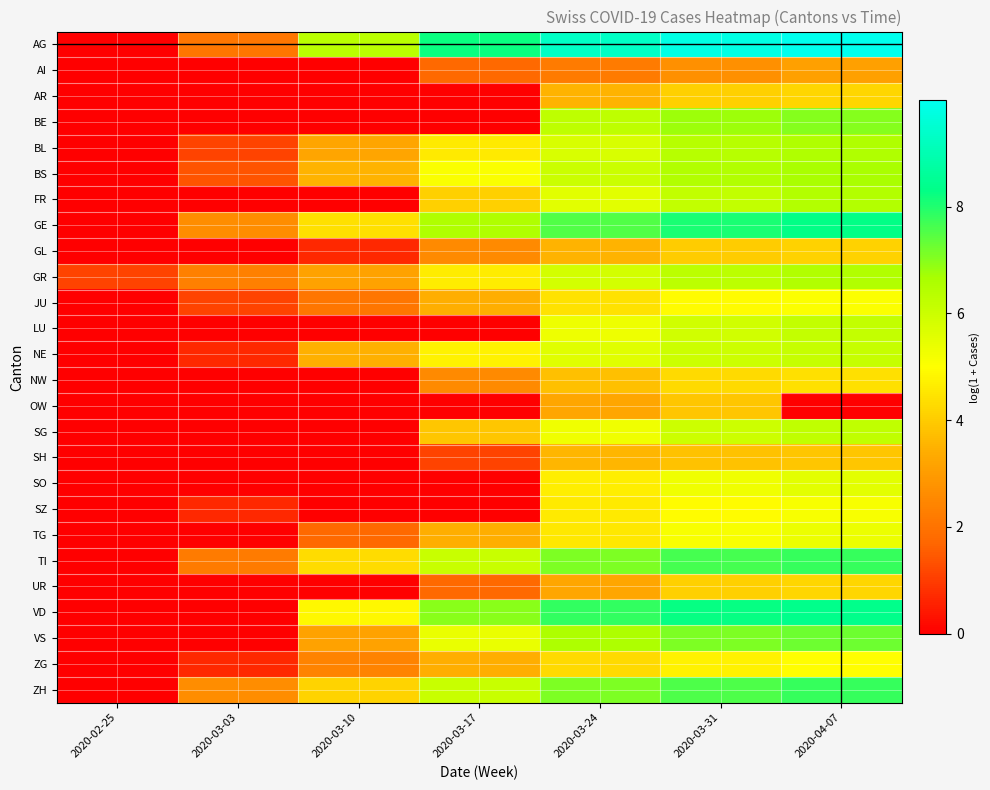

Reading left to right, list all the values displayed in this chart.

AG: 2020-02-25=0.0	2020-03-03=2.1	2020-03-10=6.4	2020-03-17=8.2	2020-03-24=9.3	2020-03-31=9.8	2020-04-07=10.0
AI: 2020-02-25=0.0	2020-03-03=0.0	2020-03-10=0.0	2020-03-17=1.8	2020-03-24=2.2	2020-03-31=2.7	2020-04-07=3.1
AR: 2020-02-25=0.0	2020-03-03=0.0	2020-03-10=0.0	2020-03-17=0.0	2020-03-24=3.5	2020-03-31=4.1	2020-04-07=4.2
BE: 2020-02-25=0.0	2020-03-03=0.0	2020-03-10=0.0	2020-03-17=0.0	2020-03-24=6.3	2020-03-31=6.8	2020-04-07=7.0
BL: 2020-02-25=0.0	2020-03-03=1.1	2020-03-10=3.2	2020-03-17=4.6	2020-03-24=5.8	2020-03-31=6.4	2020-04-07=6.5
BS: 2020-02-25=0.0	2020-03-03=1.4	2020-03-10=3.5	2020-03-17=5.1	2020-03-24=6.0	2020-03-31=6.5	2020-04-07=6.6
FR: 2020-02-25=0.0	2020-03-03=0.0	2020-03-10=0.0	2020-03-17=4.1	2020-03-24=5.5	2020-03-31=6.2	2020-04-07=6.5
GE: 2020-02-25=0.0	2020-03-03=2.6	2020-03-10=4.4	2020-03-17=6.6	2020-03-24=7.5	2020-03-31=8.0	2020-04-07=8.3
GL: 2020-02-25=0.0	2020-03-03=0.0	2020-03-10=0.7	2020-03-17=2.6	2020-03-24=3.5	2020-03-31=4.0	2020-04-07=4.1
GR: 2020-02-25=1.1	2020-03-03=2.3	2020-03-10=3.1	2020-03-17=4.6	2020-03-24=5.8	2020-03-31=6.3	2020-04-07=6.5
JU: 2020-02-25=0.0	2020-03-03=1.1	2020-03-10=2.1	2020-03-17=3.4	2020-03-24=4.4	2020-03-31=4.9	2020-04-07=5.0
LU: 2020-02-25=0.0	2020-03-03=0.0	2020-03-10=0.0	2020-03-17=0.0	2020-03-24=5.3	2020-03-31=5.9	2020-04-07=6.2
NE: 2020-02-25=0.0	2020-03-03=0.7	2020-03-10=3.5	2020-03-17=4.7	2020-03-24=5.6	2020-03-31=6.0	2020-04-07=6.1
NW: 2020-02-25=0.0	2020-03-03=0.0	2020-03-10=0.0	2020-03-17=2.6	2020-03-24=3.8	2020-03-31=4.3	2020-04-07=4.4
OW: 2020-02-25=0.0	2020-03-03=0.0	2020-03-10=0.0	2020-03-17=0.0	2020-03-24=3.3	2020-03-31=3.9	2020-04-07=0.0
SG: 2020-02-25=0.0	2020-03-03=0.0	2020-03-10=0.0	2020-03-17=3.9	2020-03-24=5.3	2020-03-31=6.0	2020-04-07=6.2
SH: 2020-02-25=0.0	2020-03-03=0.0	2020-03-10=0.0	2020-03-17=1.1	2020-03-24=3.6	2020-03-31=3.8	2020-04-07=3.9
SO: 2020-02-25=0.0	2020-03-03=0.0	2020-03-10=0.0	2020-03-17=0.0	2020-03-24=4.7	2020-03-31=5.3	2020-04-07=5.5
SZ: 2020-02-25=0.0	2020-03-03=0.7	2020-03-10=0.0	2020-03-17=0.0	2020-03-24=4.6	2020-03-31=4.9	2020-04-07=5.1
TG: 2020-02-25=0.0	2020-03-03=0.0	2020-03-10=1.8	2020-03-17=3.4	2020-03-24=4.6	2020-03-31=5.1	2020-04-07=5.4
TI: 2020-02-25=0.0	2020-03-03=2.2	2020-03-10=4.3	2020-03-17=6.1	2020-03-24=7.1	2020-03-31=7.6	2020-04-07=7.8
UR: 2020-02-25=0.0	2020-03-03=0.0	2020-03-10=0.0	2020-03-17=1.8	2020-03-24=3.3	2020-03-31=4.1	2020-04-07=4.2
VD: 2020-02-25=0.0	2020-03-03=0.0	2020-03-10=4.9	2020-03-17=6.9	2020-03-24=7.8	2020-03-31=8.2	2020-04-07=8.4
VS: 2020-02-25=0.0	2020-03-03=0.0	2020-03-10=3.1	2020-03-17=5.4	2020-03-24=6.6	2020-03-31=7.1	2020-04-07=7.3
ZG: 2020-02-25=0.0	2020-03-03=0.7	2020-03-10=2.4	2020-03-17=3.4	2020-03-24=4.3	2020-03-31=4.7	2020-04-07=5.0
ZH: 2020-02-25=0.0	2020-03-03=2.6	2020-03-10=4.1	2020-03-17=6.1	2020-03-24=7.1	2020-03-31=7.6	2020-04-07=7.8